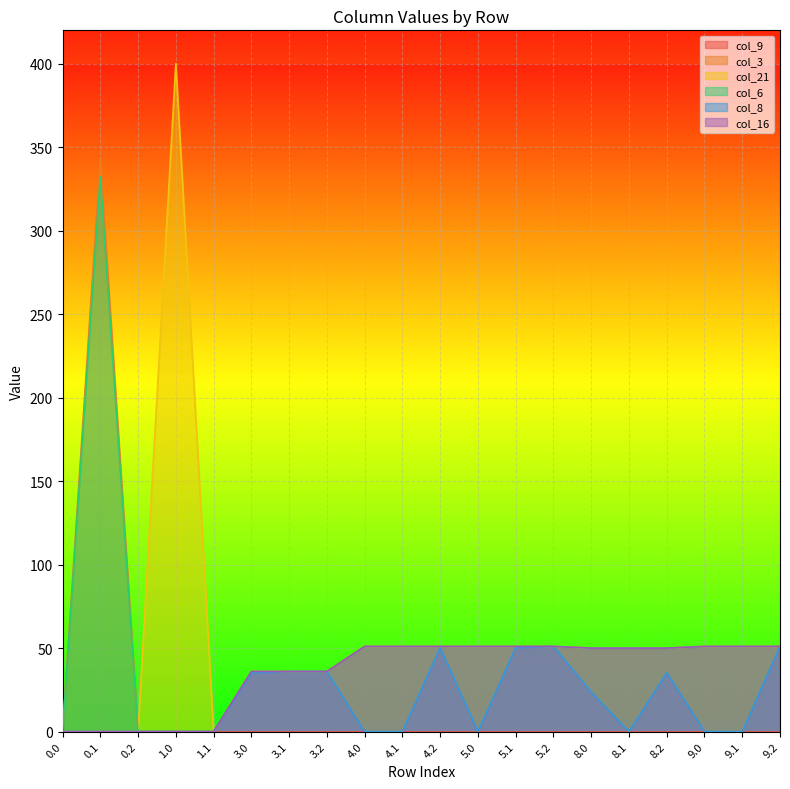

What is the highest value of the col_8 series?

51.0